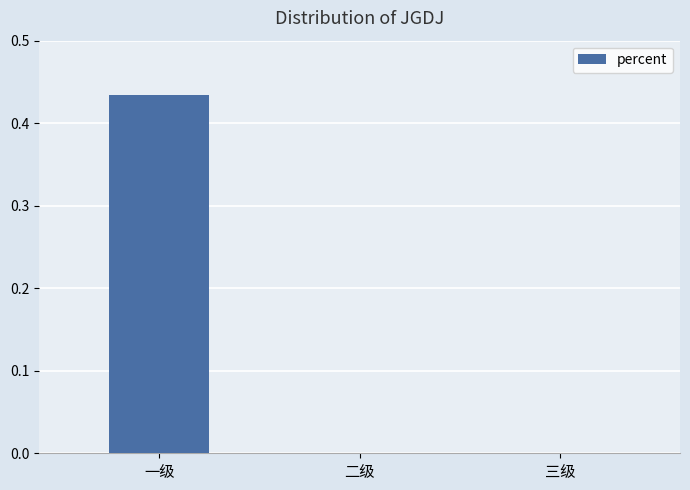

Which category has the highest value across all series?

一级